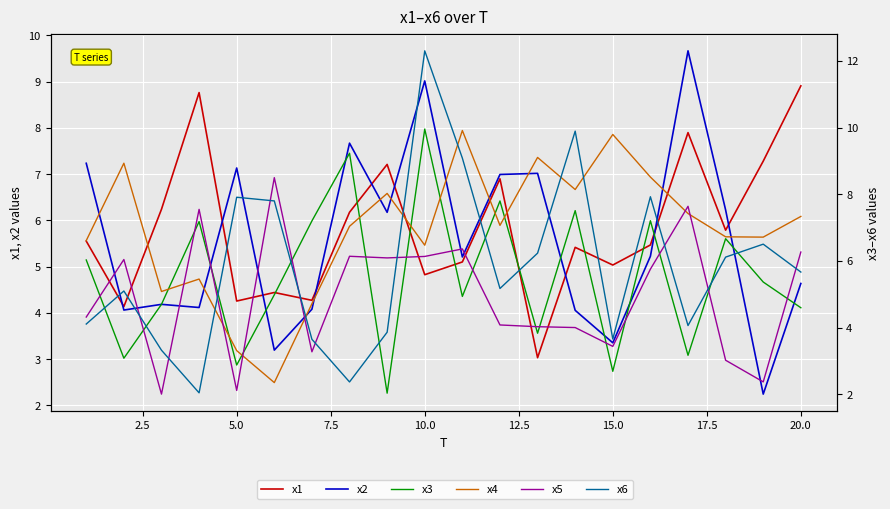

After their last crossing, which series has the higher values: x3 or x6?

x6